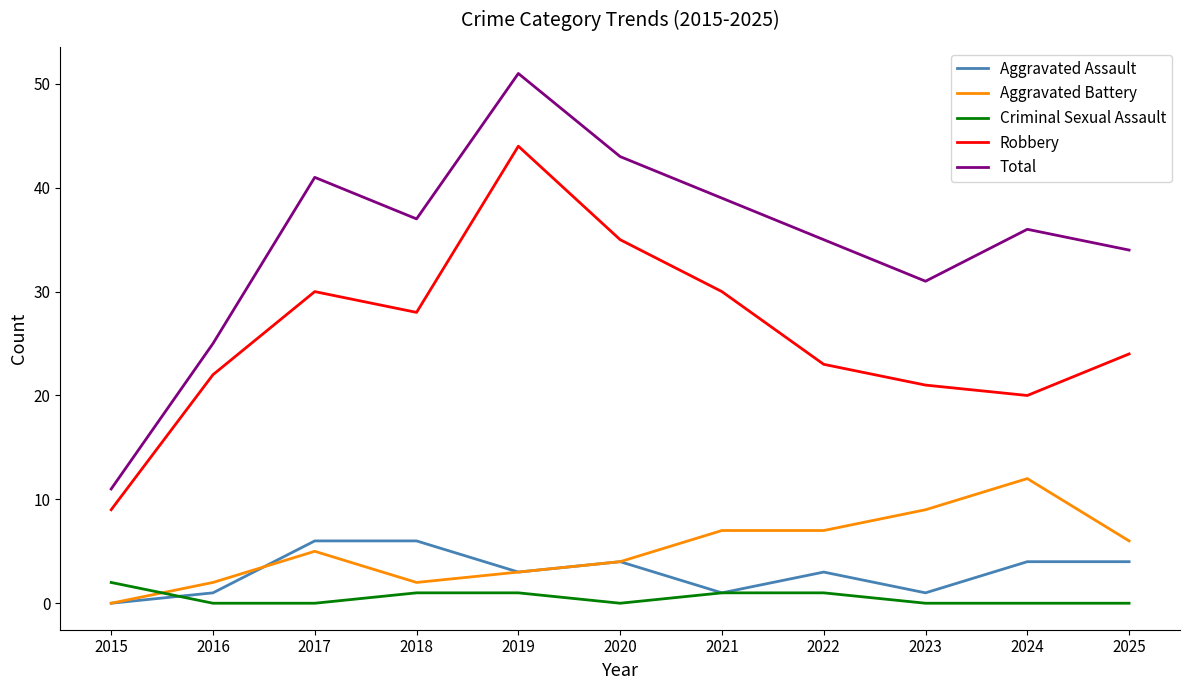

What is the difference between the maximum and minimum values in the Aggravated Battery series?

12